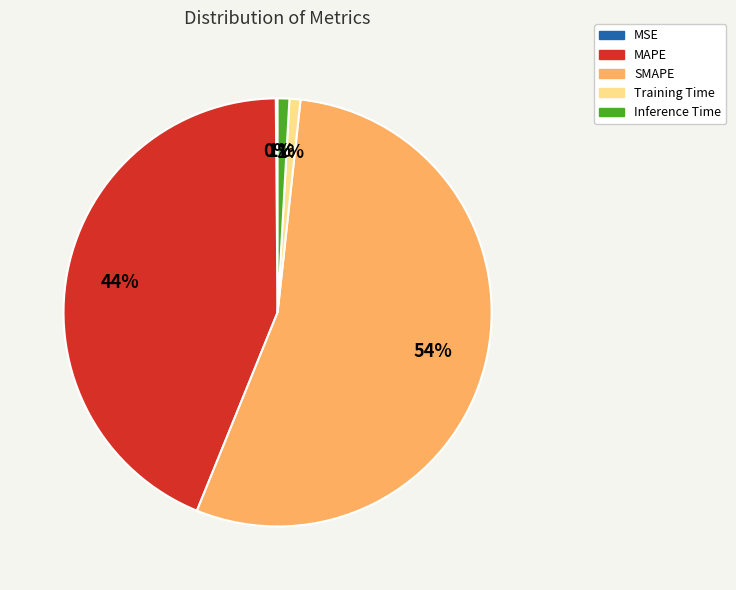

To the nearest percent, what is the average slice percentage?

20%